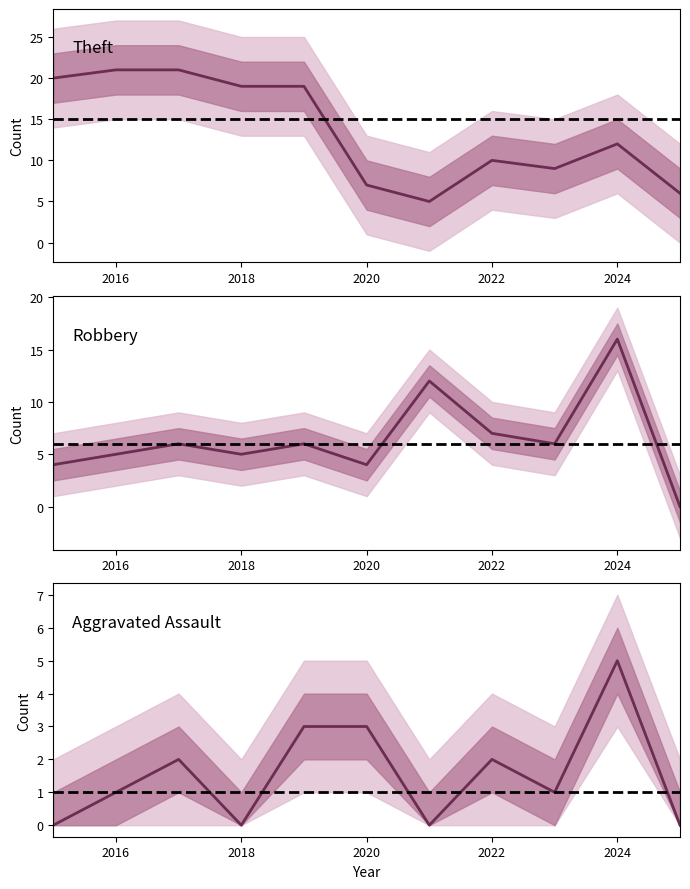

How many values in the Theft series are below 12?

5